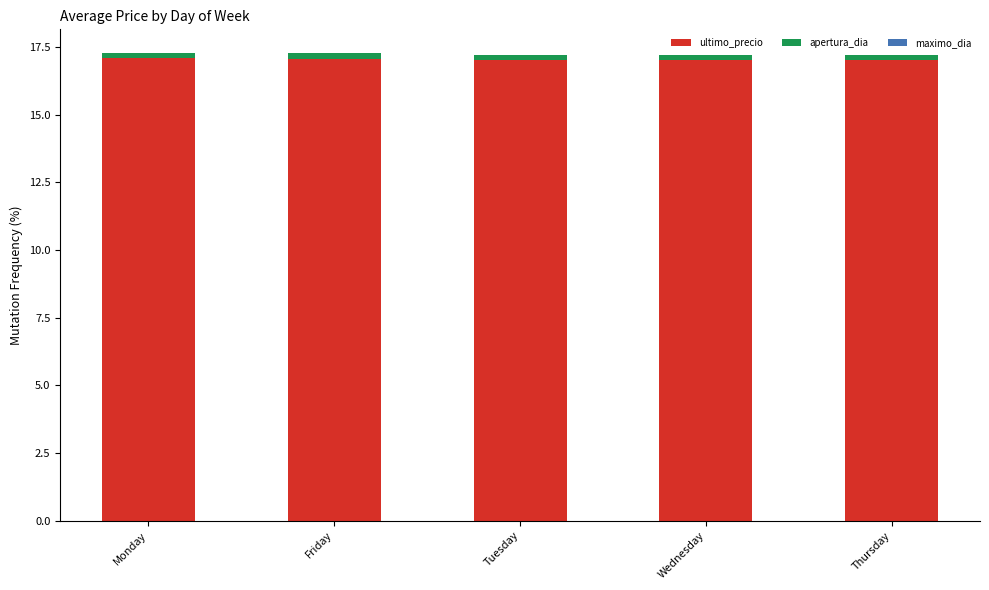

Are the bars grouped side by side (vs. stacked)?

No